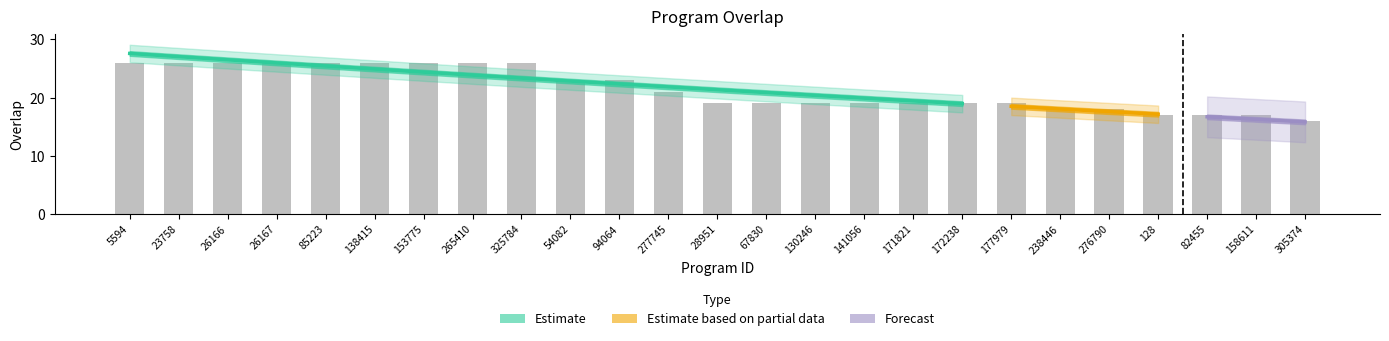

What is the sum of all values?

537